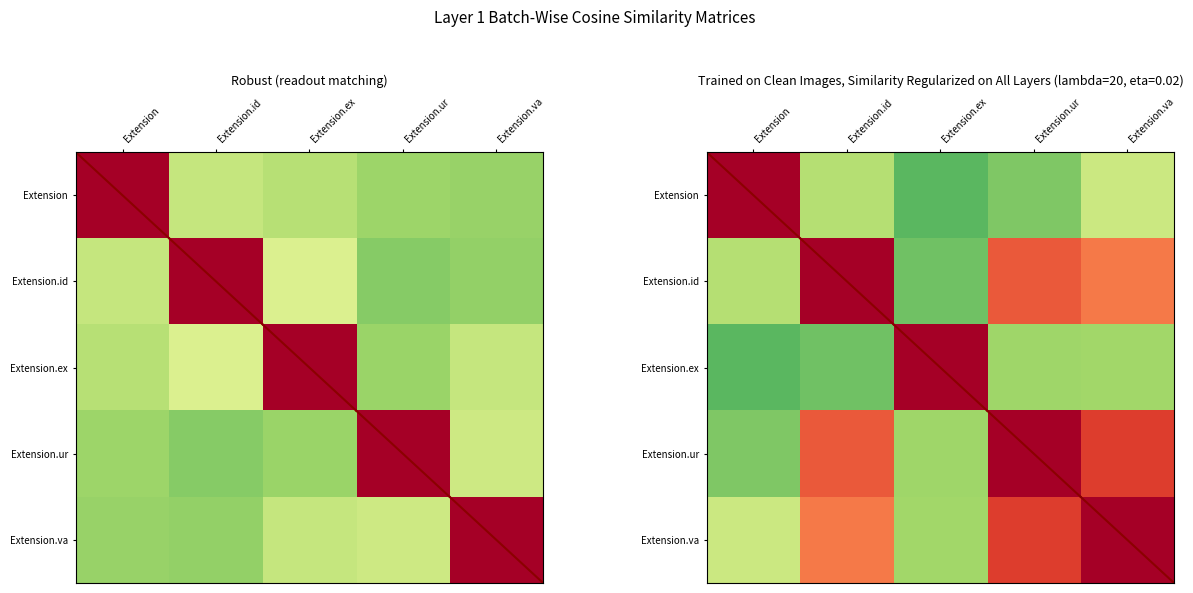

The Extension series shows 0.4 at Extension.va. True or false?

True